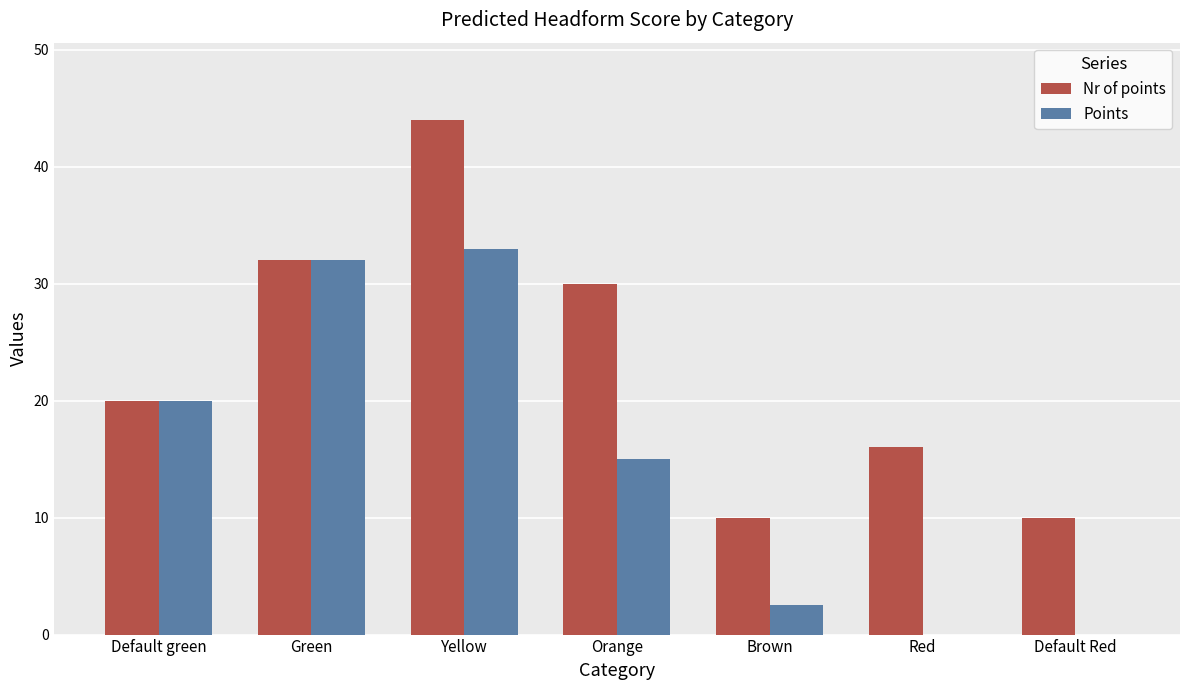

The Points series shows 20.0 at Default green. True or false?

True